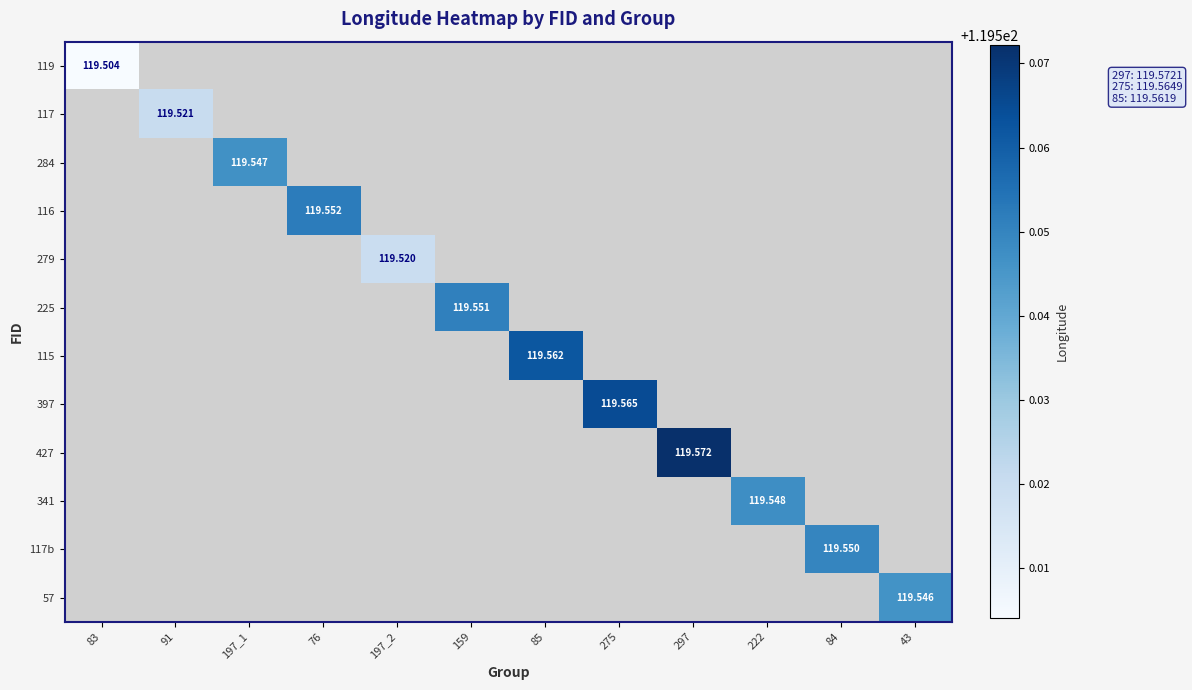

Is the value of 57 at 83 greater than the value of 284 at 197_1?

No